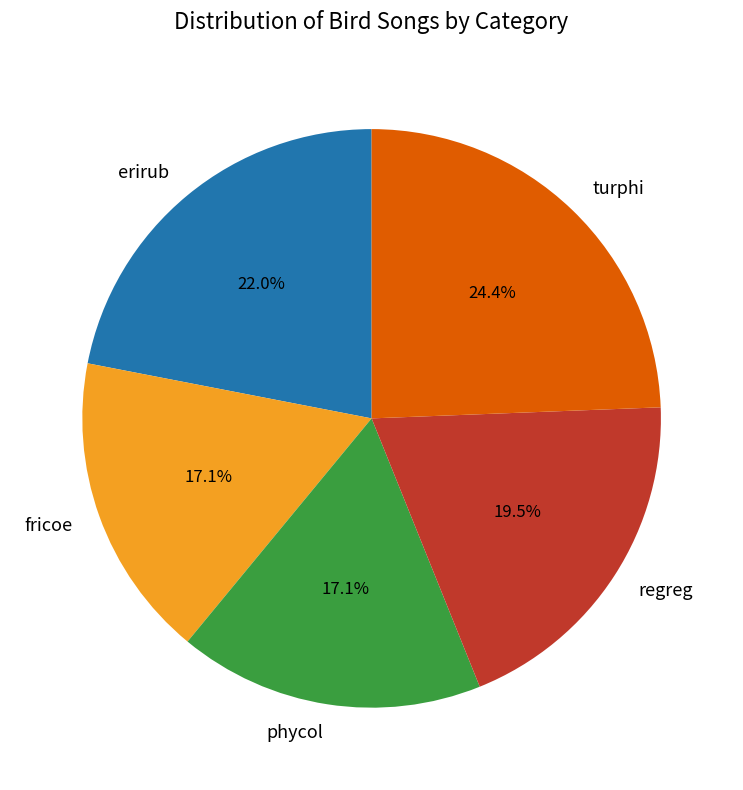

The phycol slice represents 32% of the pie. True or false?

False